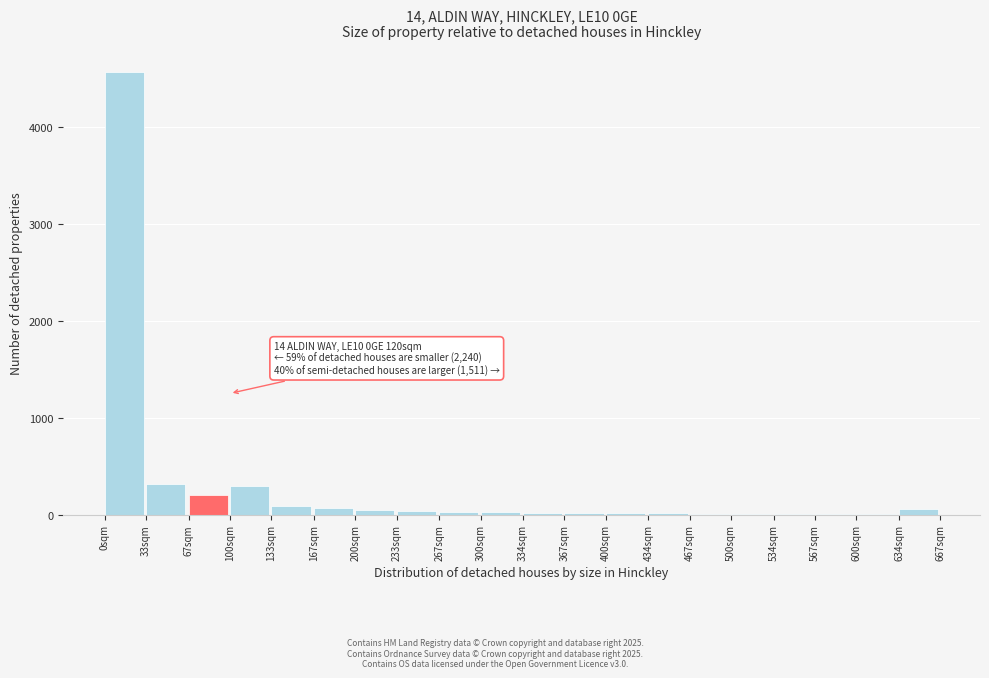

What is the greatest value displayed?

4563